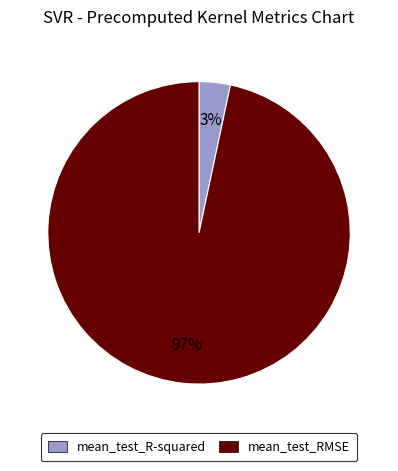

Which has a higher value, mean_test_R-squared or mean_test_RMSE?

mean_test_RMSE